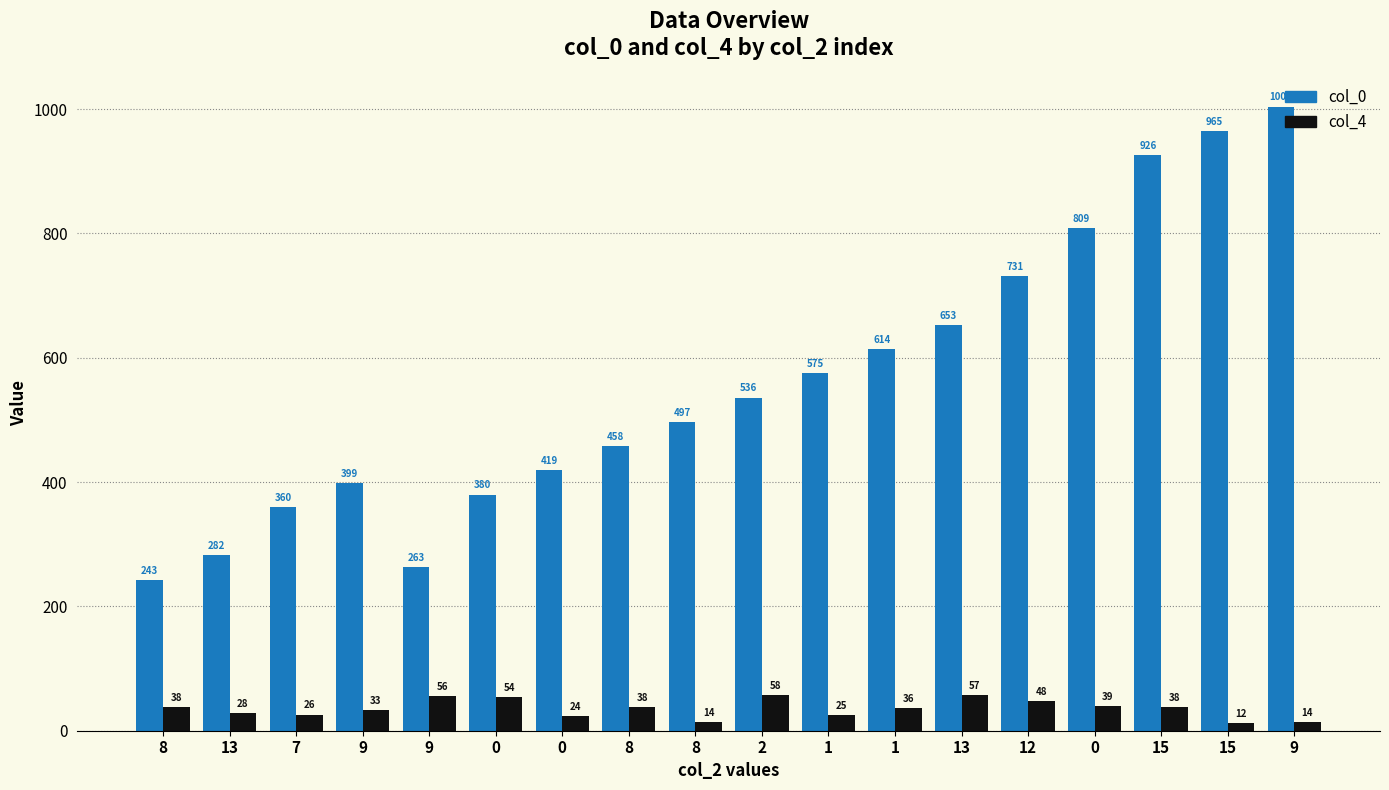

The value of col_4 at 0 is 5. True or false?

False